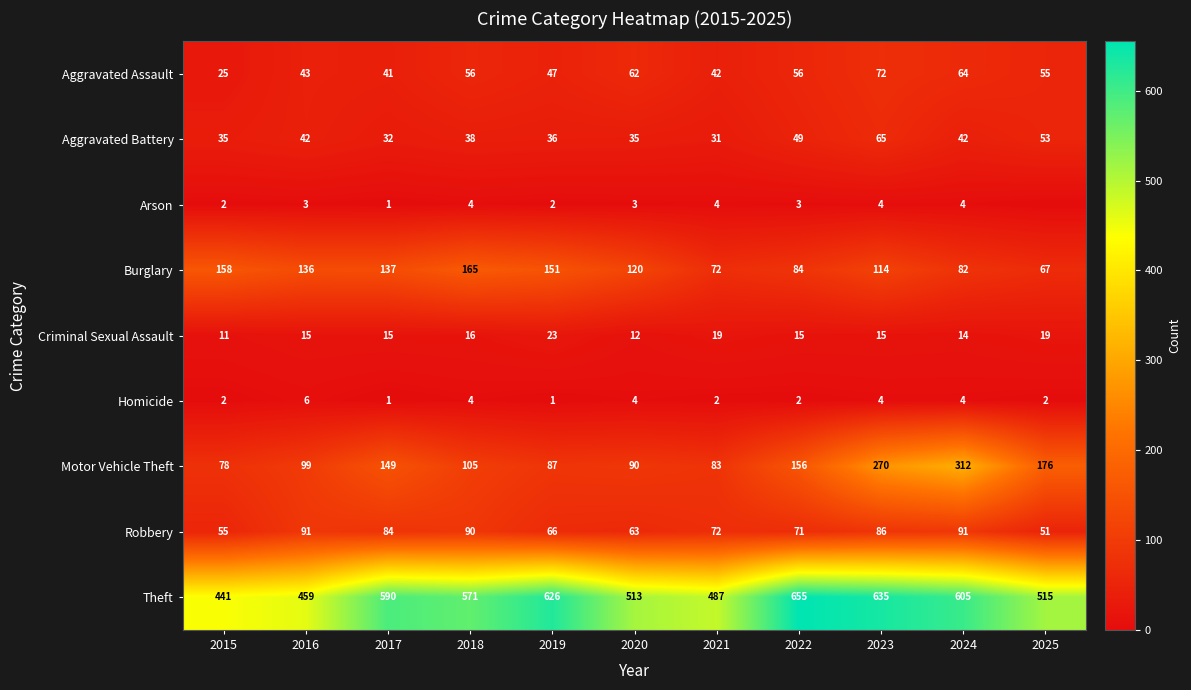

Is the value of Robbery at 2017 greater than the value of Theft at 2015?

No